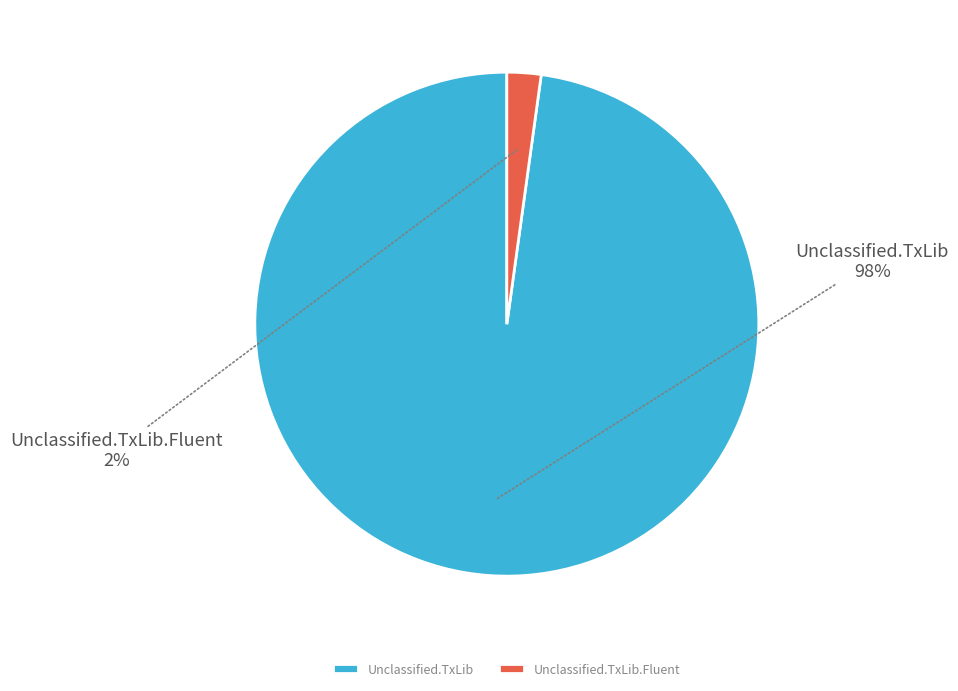

Do Unclassified.TxLib and Unclassified.TxLib.Fluent together represent more than half of the pie?

Yes